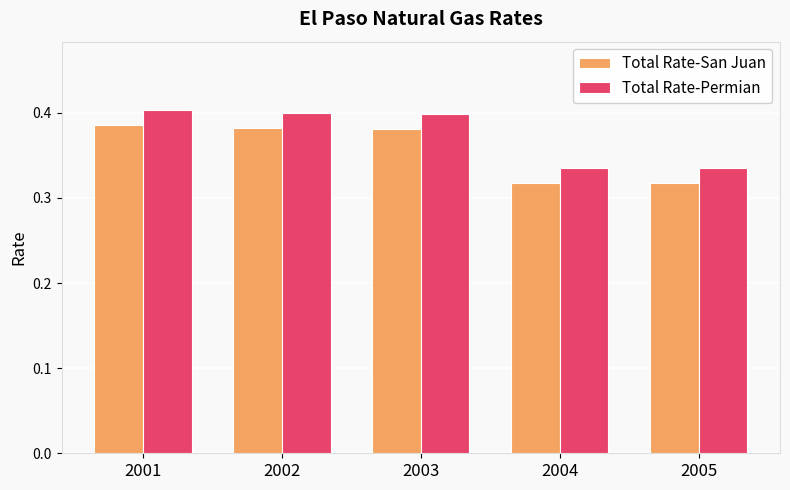

Is it true that Total Rate-San Juan equals 0.4 at 2003?

True